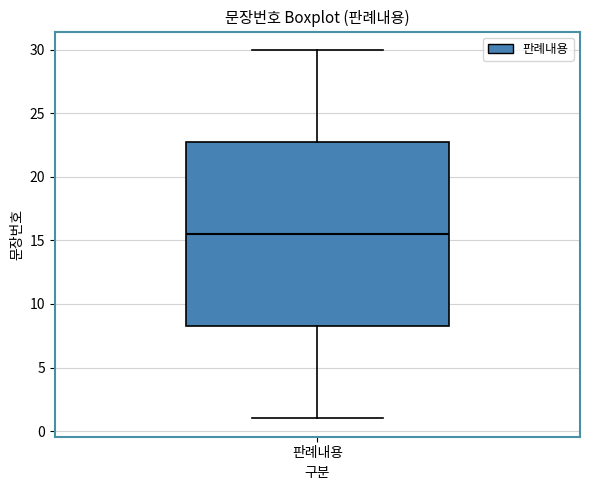

Where does the median line of the box for 판례내용 sit on the y-axis? The values are not printed on the chart, so give them approximately, as read against the axis.

15.5